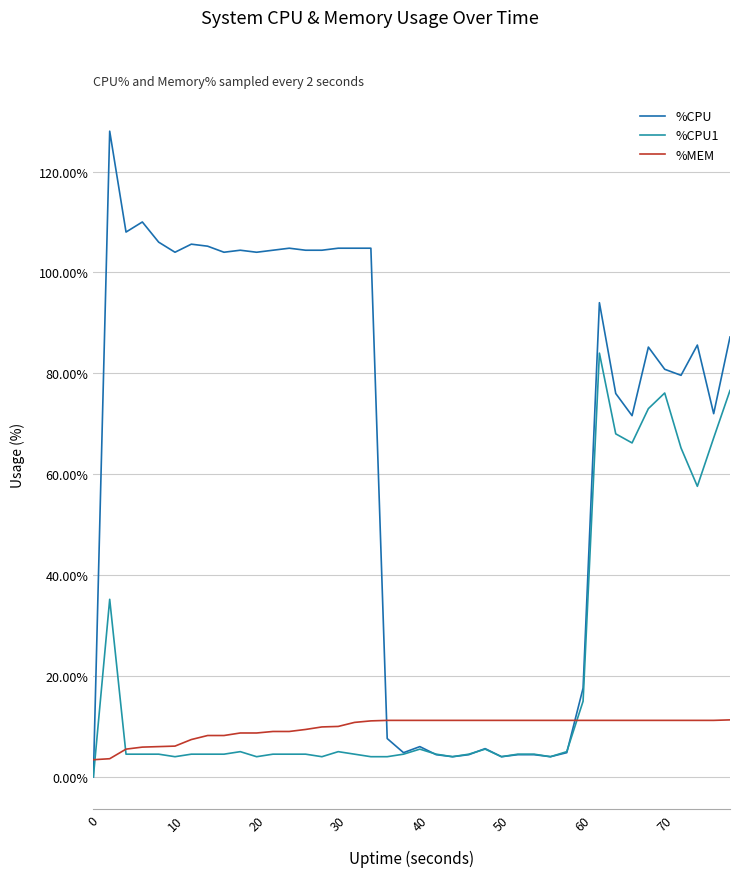

Which series ends up on top after the final intersection of %MEM and %CPU?

%CPU